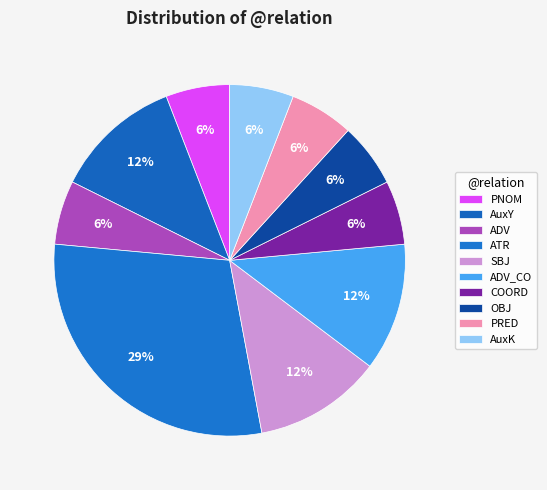

What portion of the pie excludes ADV_CO?

88.2%